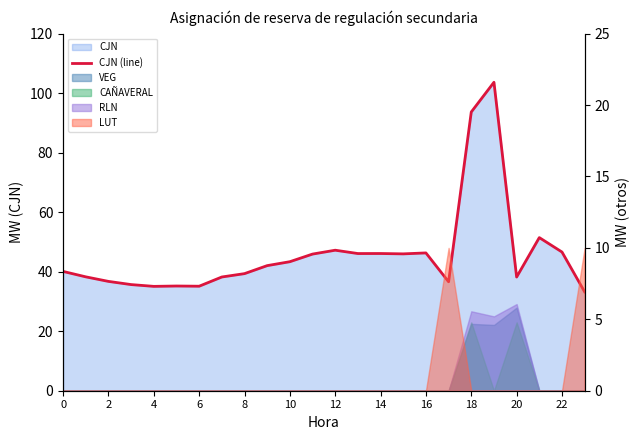

How many lines are shown in the chart?

1